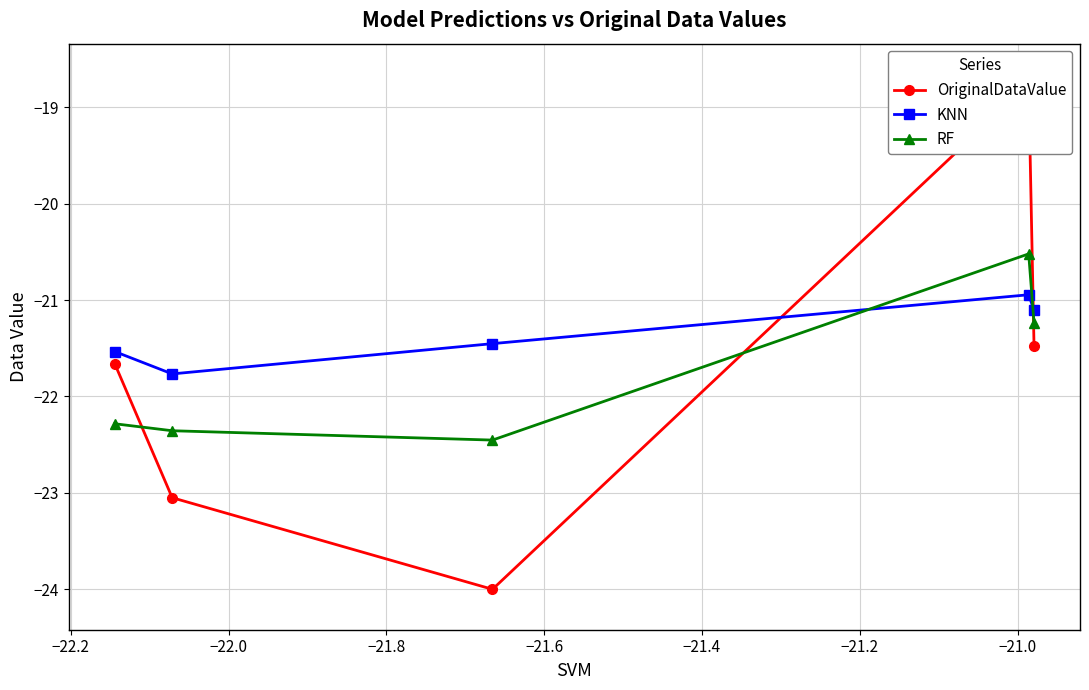

What is the highest value of the KNN series?

-20.9